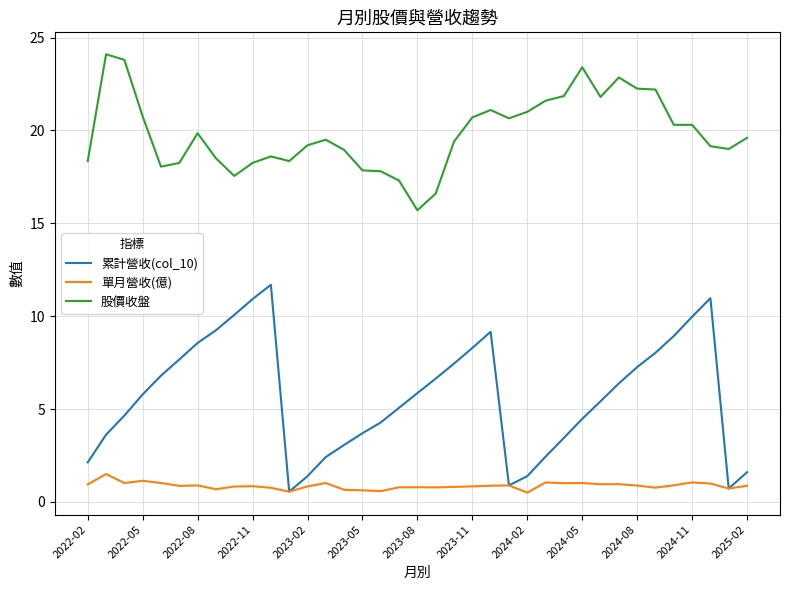

Which series has the widest spread of values?

累計營收(col_10)